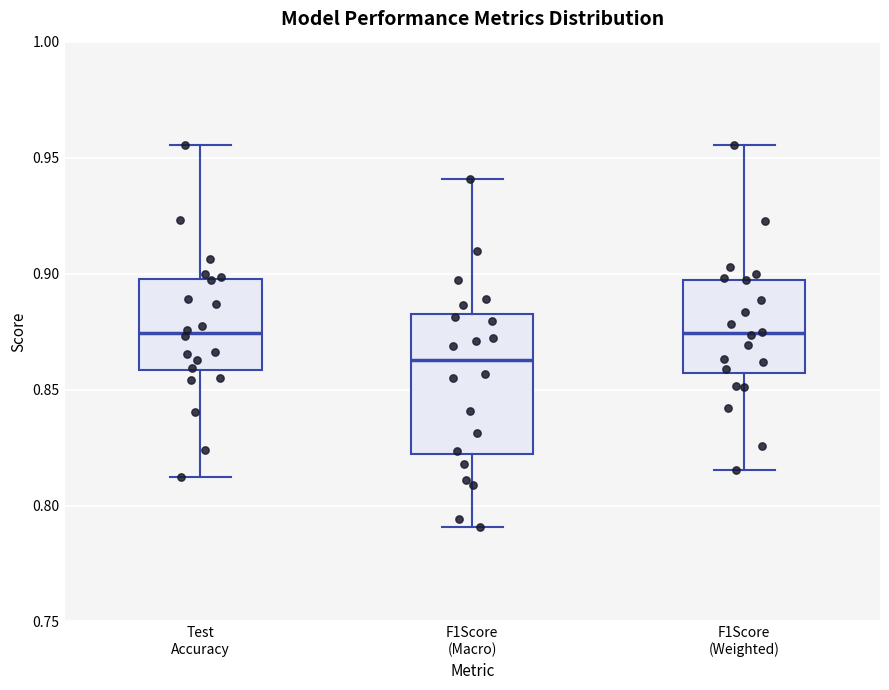

Comparing the boxes themselves (not the whiskers), which one is the tallest?

F1Score (Macro)